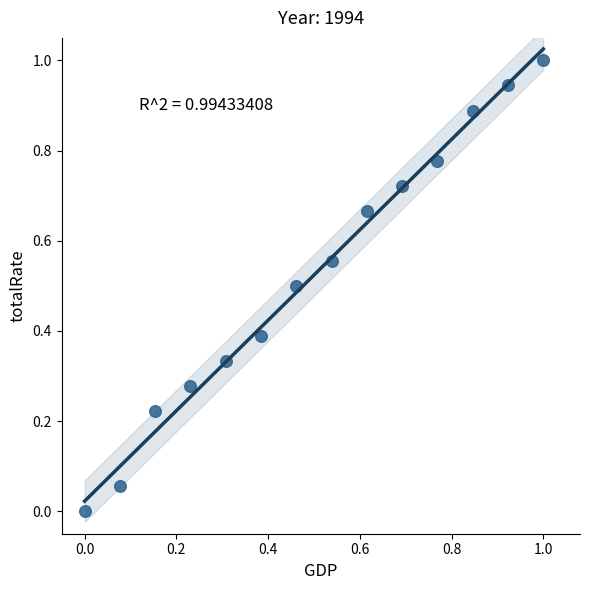

What is the range of Y values (max minus min)?

1.0